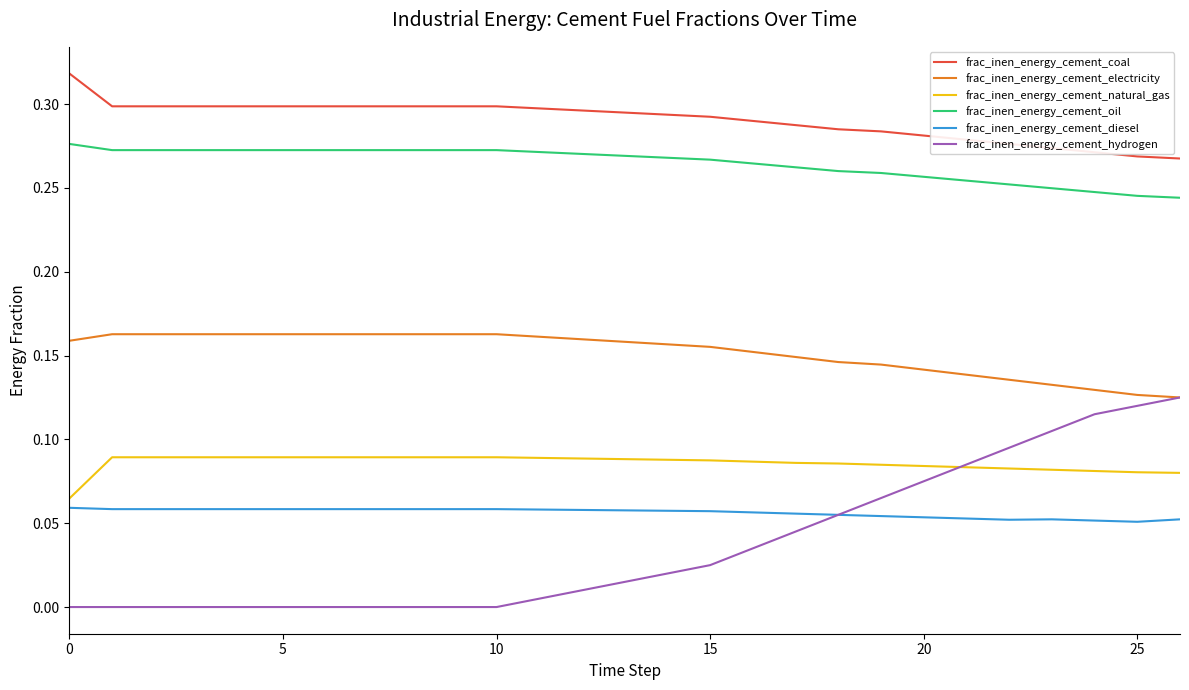

True or false: frac_inen_energy_cement_natural_gas and frac_inen_energy_cement_oil intersect in this chart.

False